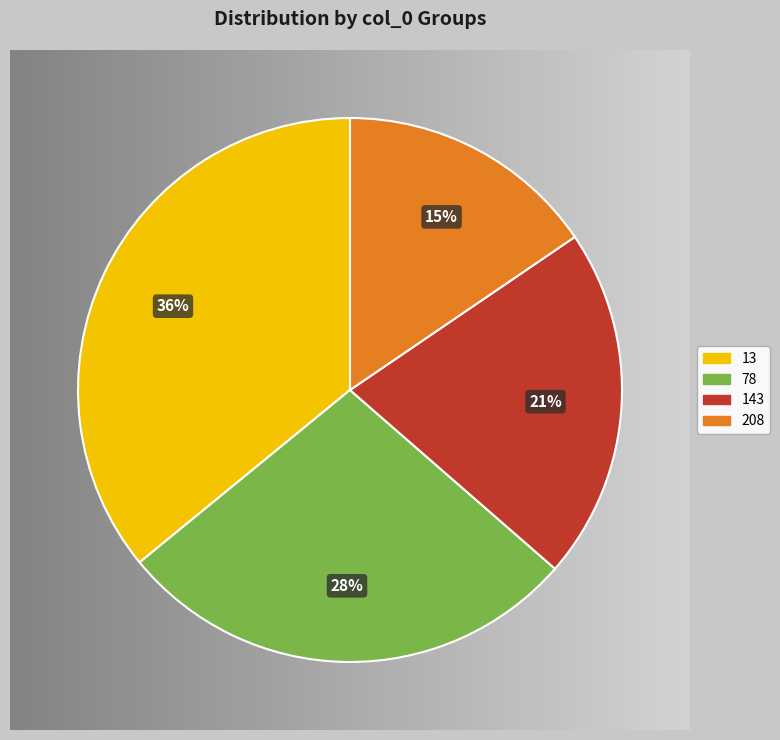

The 143 slice represents 21% of the pie. True or false?

True